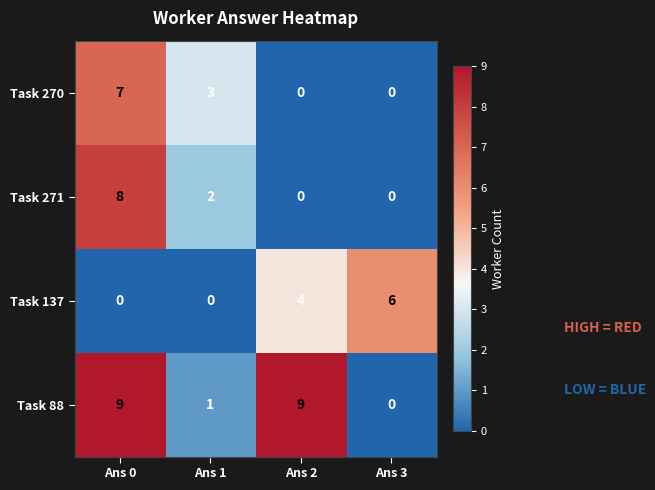

The Task 88 series shows 9 at Ans 2. True or false?

True